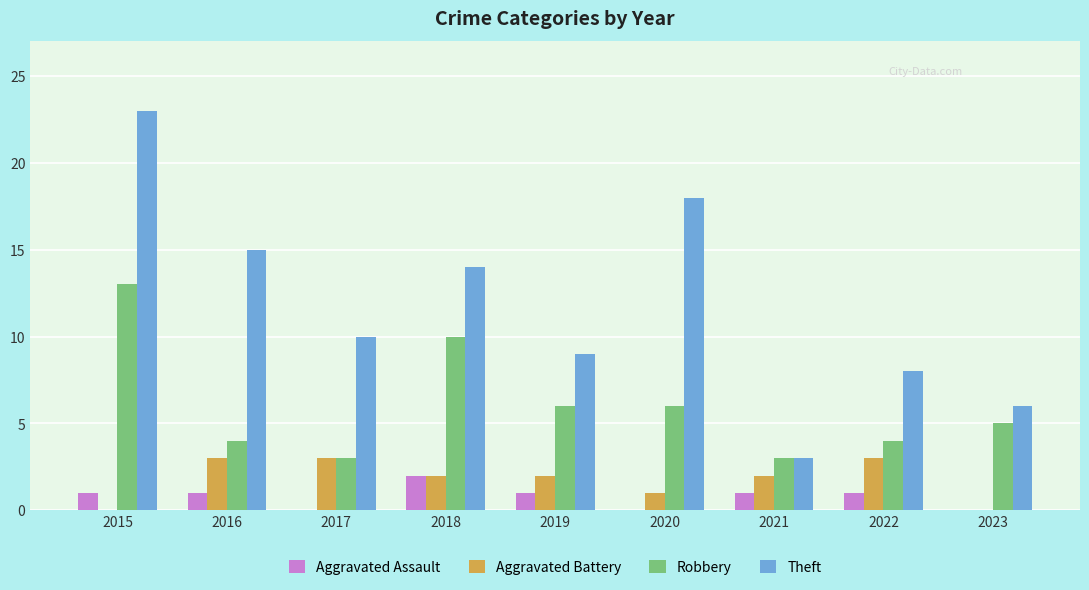

What is the greatest value displayed?

23